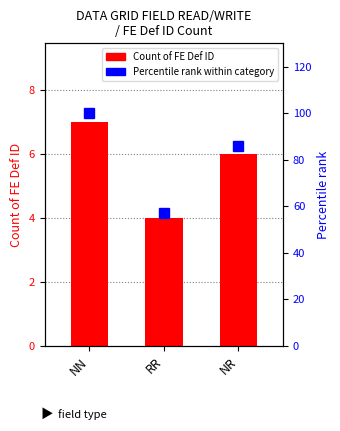

Which series has the largest range (max minus min)?

Percentile rank within category